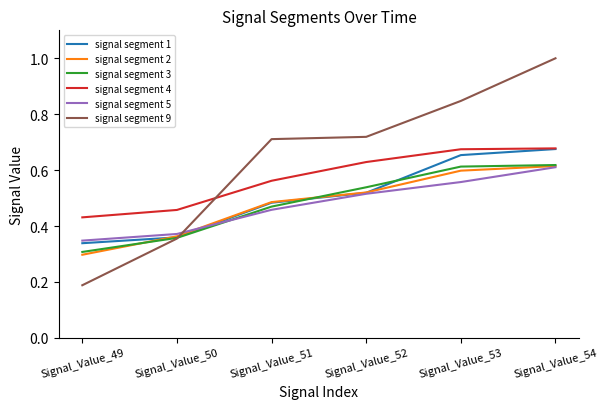

Is the value of signal segment 2 at Signal_Value_51 greater than the value of signal segment 3 at Signal_Value_52?

No